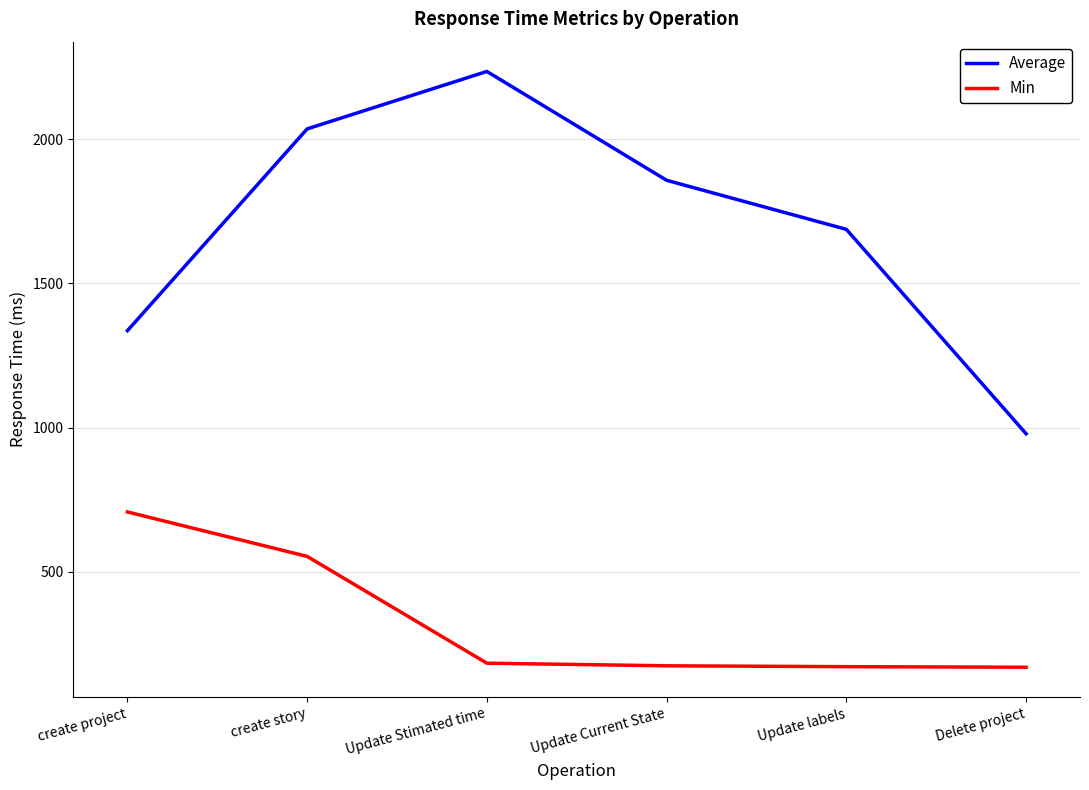

What is the spread (max minus min) of values at Delete project?

809